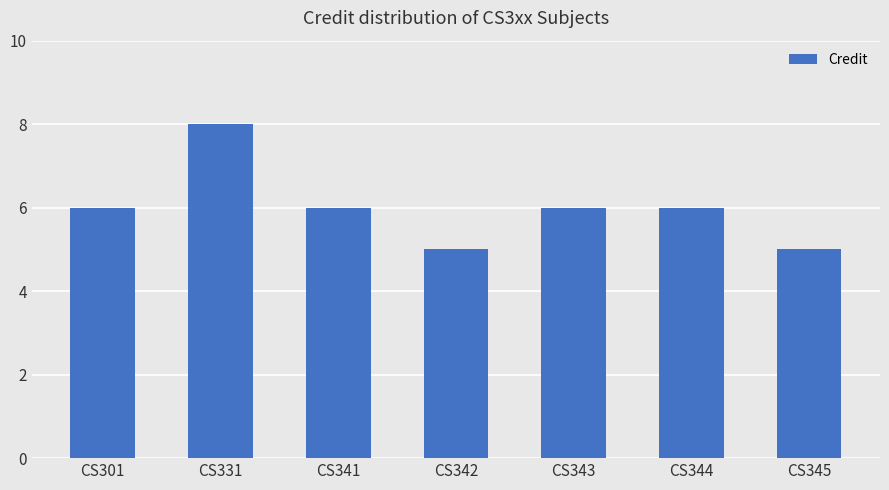

Approximately how many times larger is the value at CS343 compared to CS344?

1.0